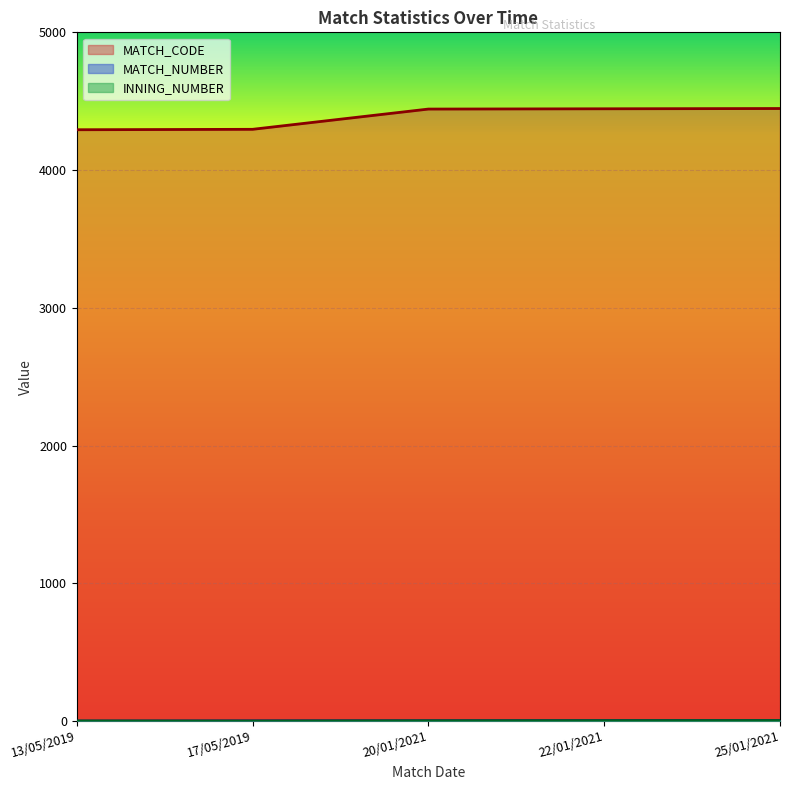

Reading left to right, what are all the values shown in this chart?

MATCH_NUMBER: 13/05/2019=1	17/05/2019=2	20/01/2021=3	22/01/2021=4	25/01/2021=5
MATCH_CODE: 13/05/2019=4293	17/05/2019=4296	20/01/2021=4443	22/01/2021=4445	25/01/2021=4447
INNING_NUMBER: 13/05/2019=1	17/05/2019=0	20/01/2021=2	22/01/2021=3	25/01/2021=4